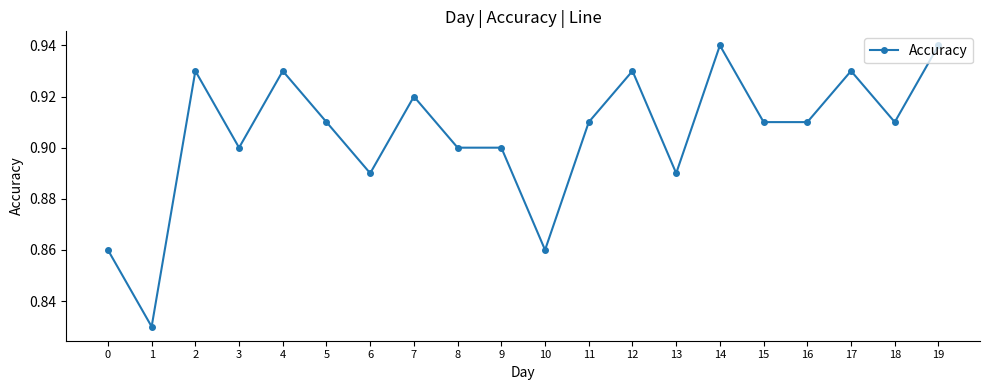

Where is the data nearest to the value 0?

1